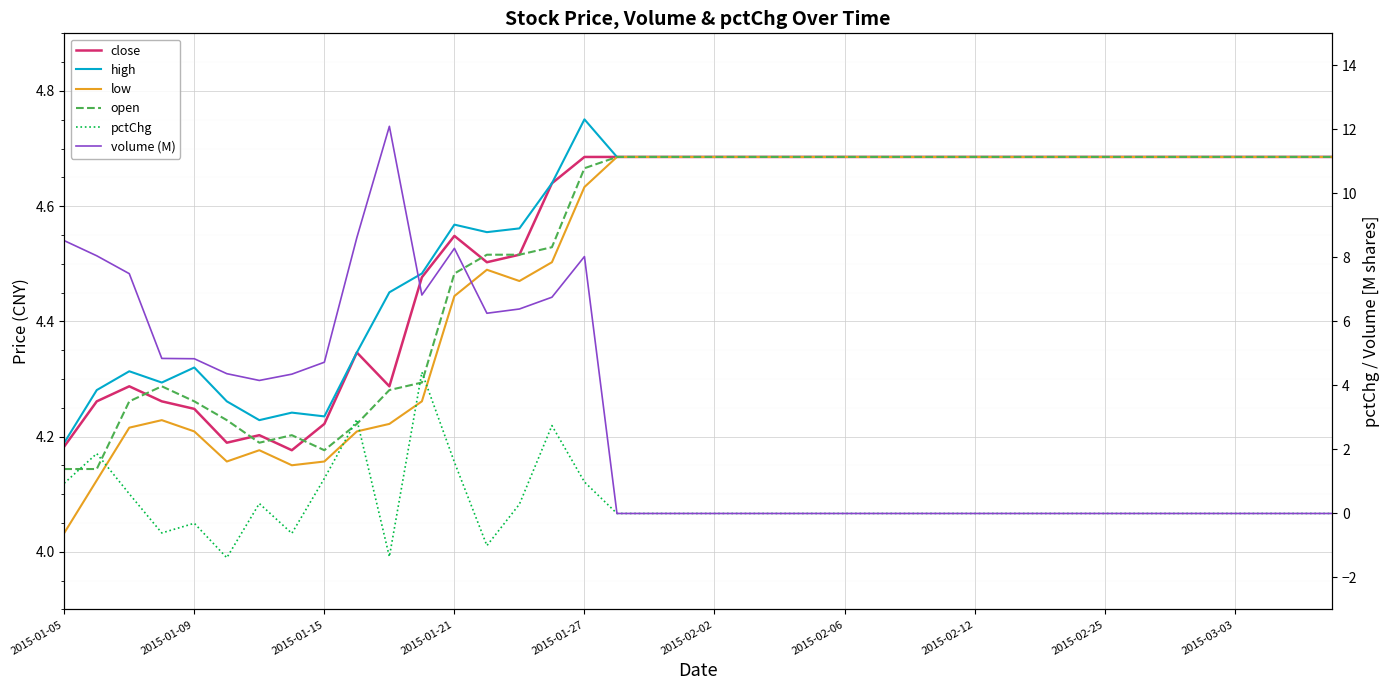

What is the spread (max minus min) of values at 27?

4.7